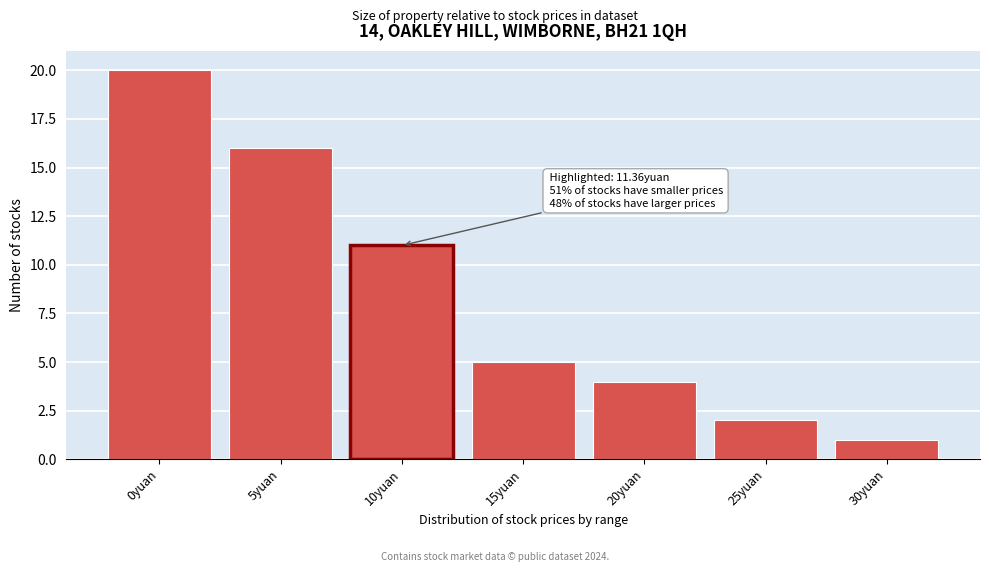

Reading left to right, extract all data points from this chart.

20	16	11	5	4	2	1